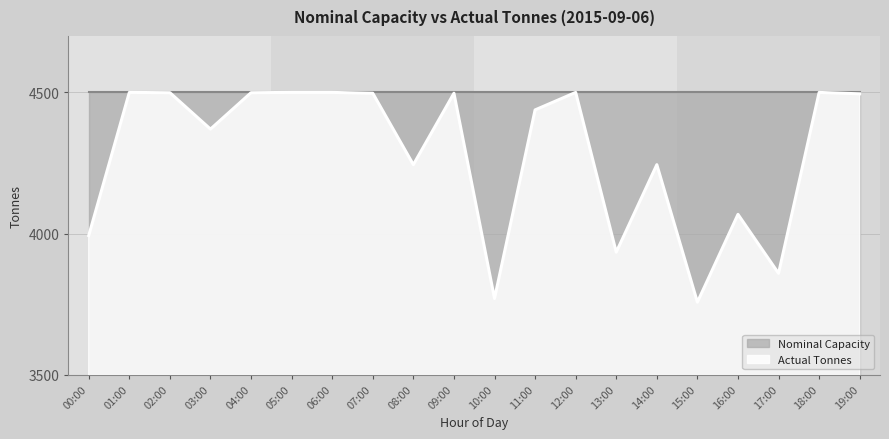

Reading left to right, list all the values displayed in this chart.

00:00=3993	01:00=4500	02:00=4499	03:00=4370	04:00=4499	05:00=4500	06:00=4500	07:00=4497	08:00=4244	09:00=4497	10:00=3770	11:00=4438	12:00=4500	13:00=3934	14:00=4244	15:00=3757	16:00=4068	17:00=3859	18:00=4500	19:00=4495